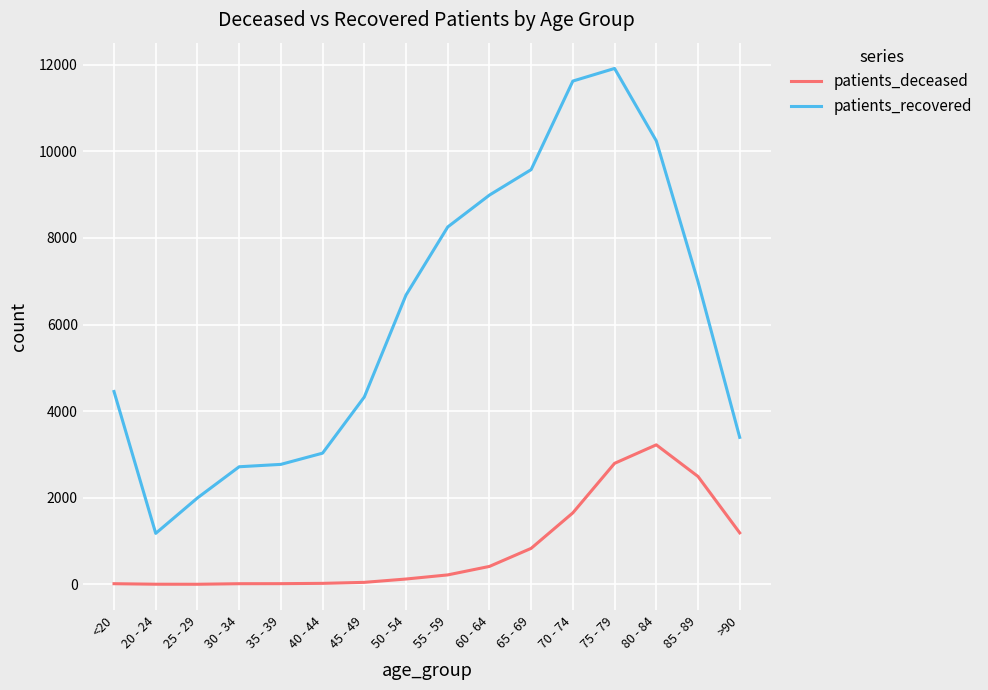

What is the average value of the patients_recovered series?

6133